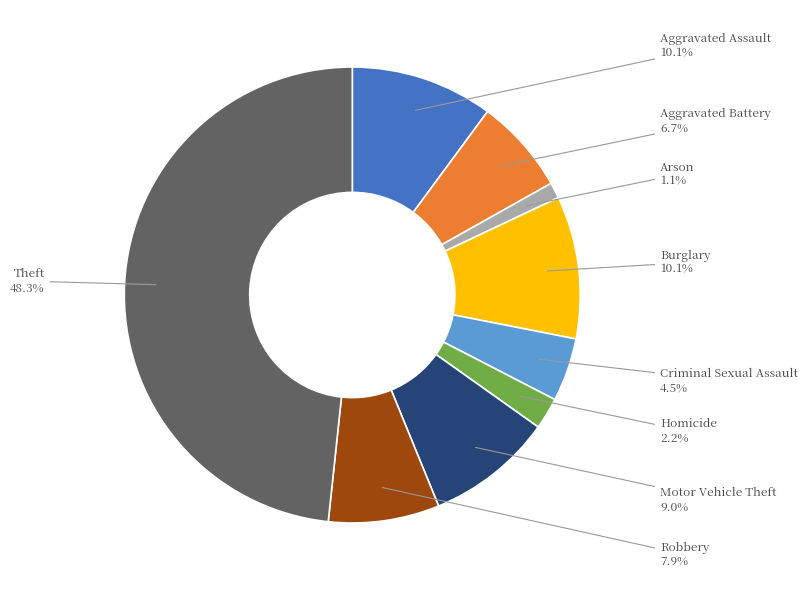

Does Criminal Sexual Assault account for over 50% of the chart?

No